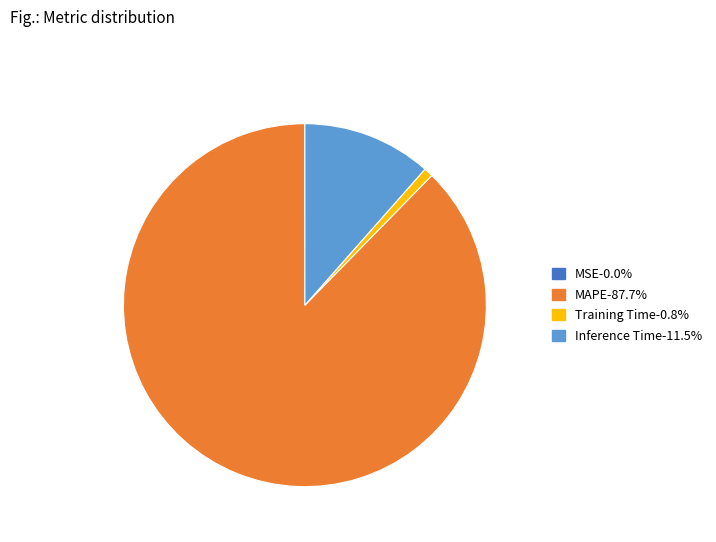

Does any single category account for the majority?

Yes